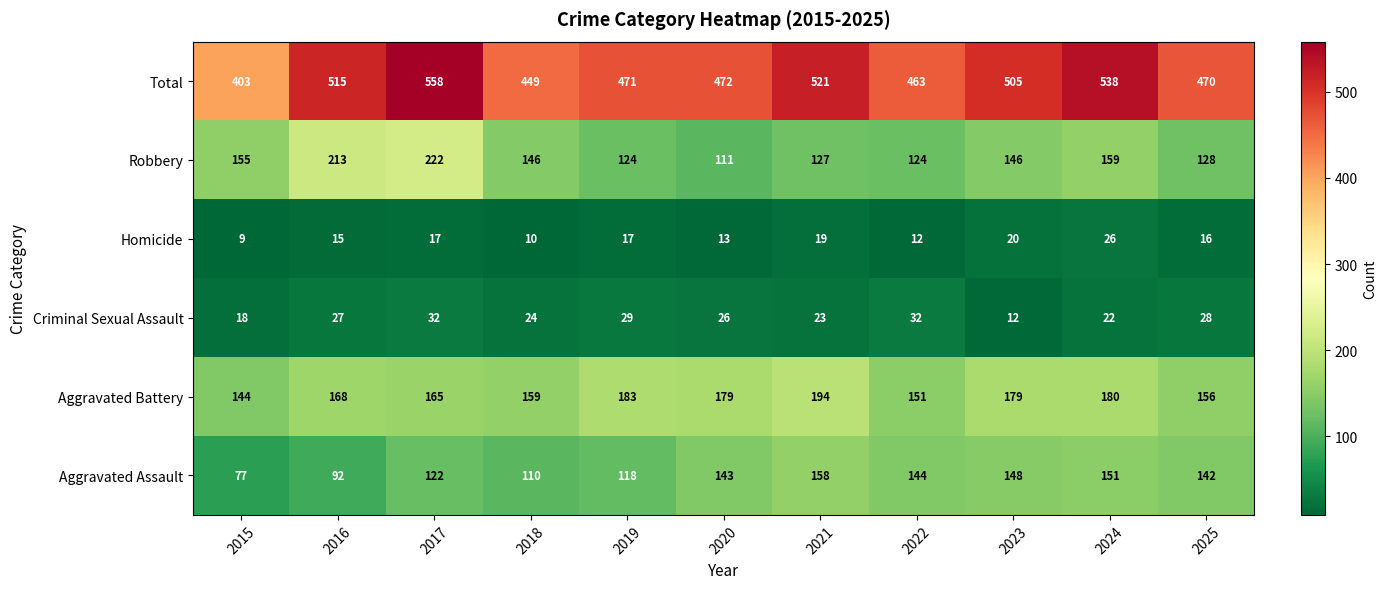

What is the difference between the maximum and minimum values in the Criminal Sexual Assault series?

20